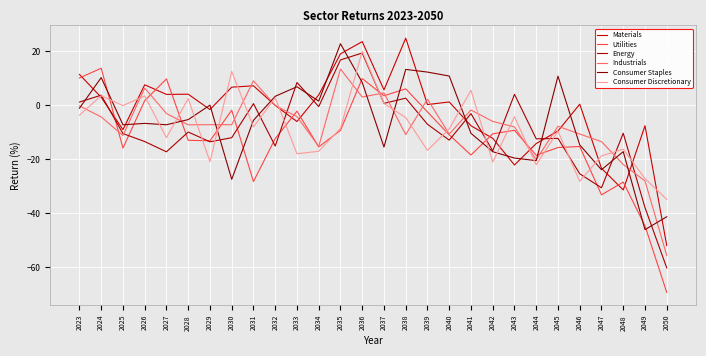

At which category is the sum across all series the highest?

2036